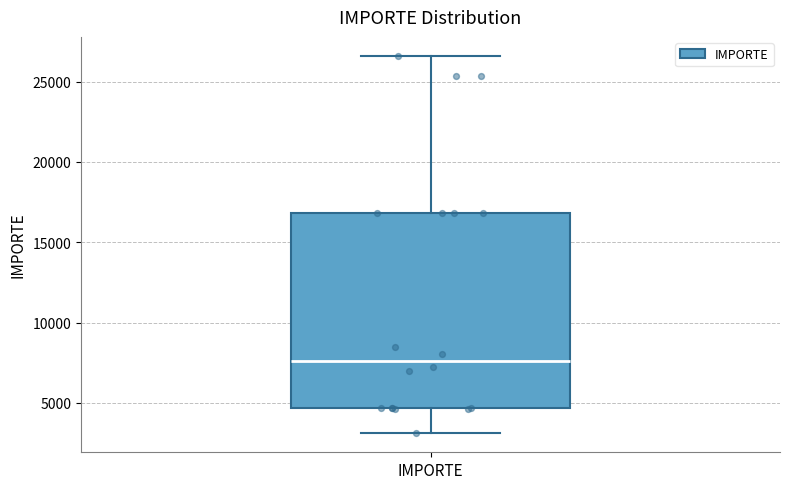

Where does the upper whisker of the box for IMPORTE end on the y-axis? The values are not printed on the chart, so give them approximately, as read against the axis.

26500